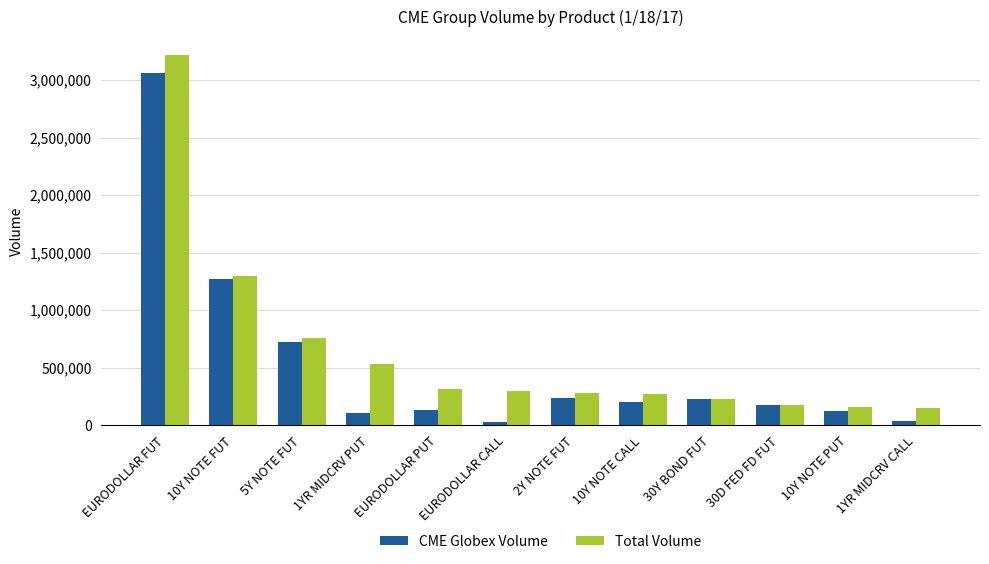

What is the total value across all series at EURODOLLAR PUT?

439030